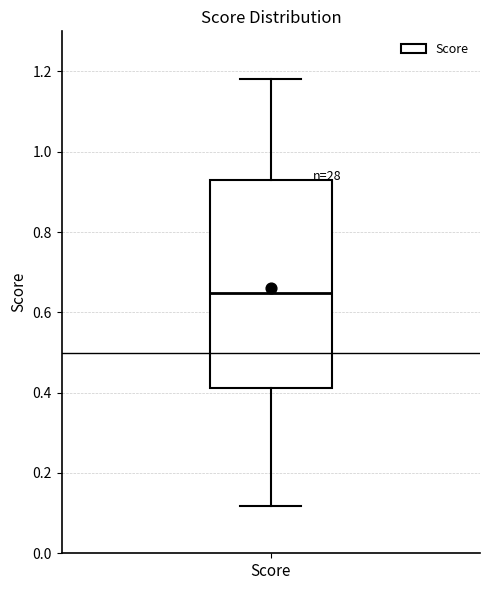

Read this box plot against the y-axis: the position of the median line, the range covered by the box, and the ends of both whiskers. The values are not printed on the chart, so give them approximately, as read against the axis.

median 0.64, box 0.42 to 0.92, whiskers 0.12 to 1.18